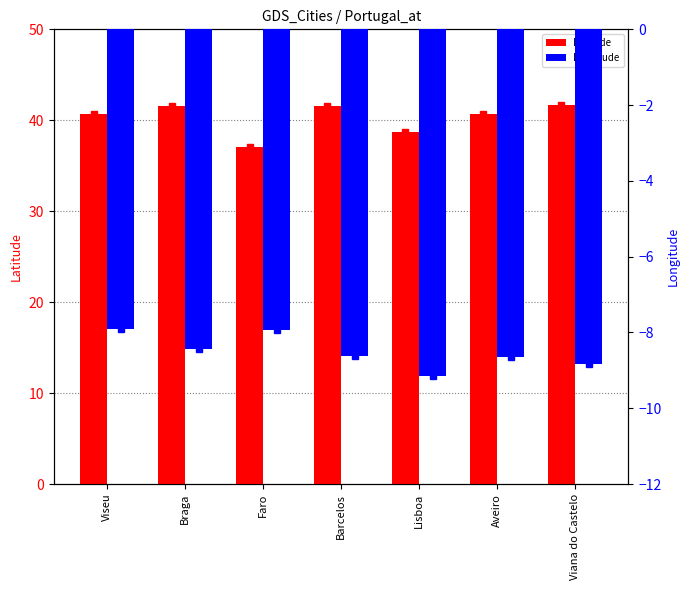

Is the value of Longitude at Viseu greater than the value of Latitude at Viana do Castelo?

No